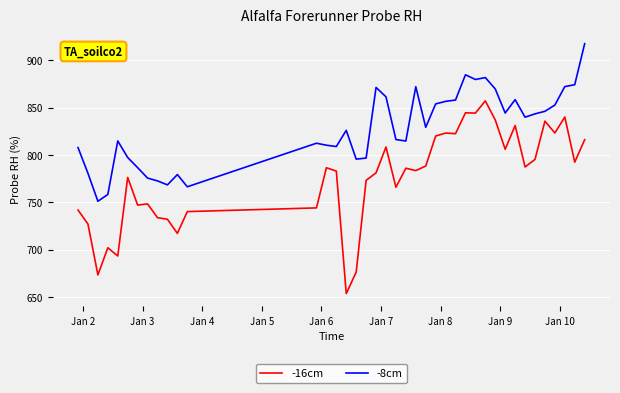

True or false: -8cm and -16cm intersect in this chart.

False